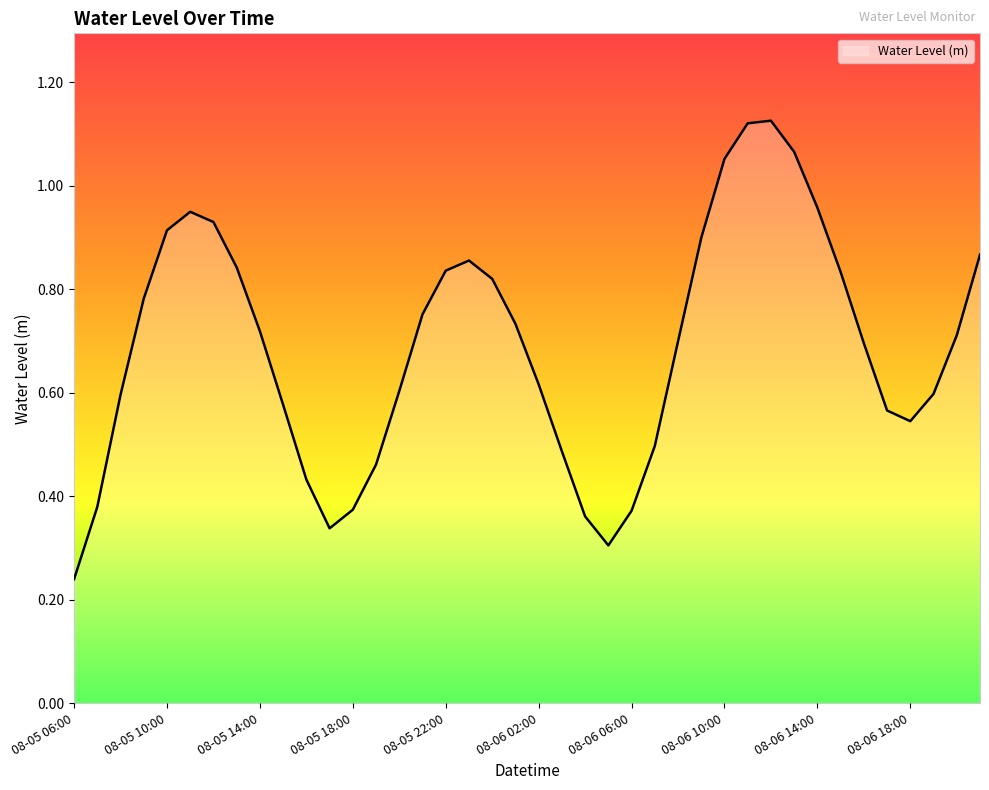

At which category does the data reach its first local valley?

08-05 17:00